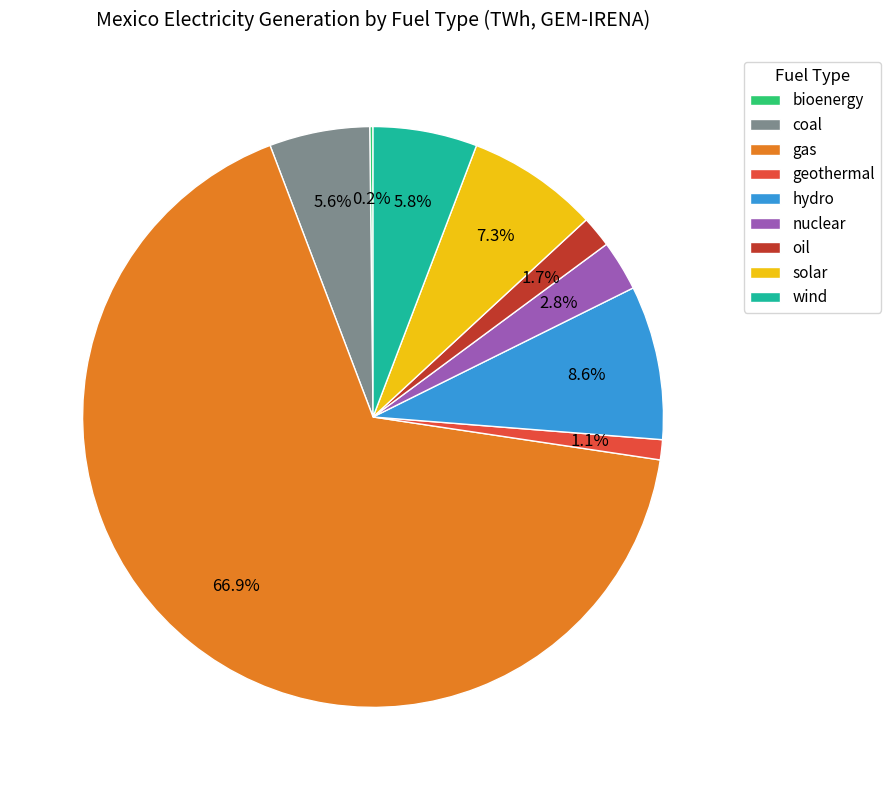

To the nearest percent, what is the average slice percentage?

11%